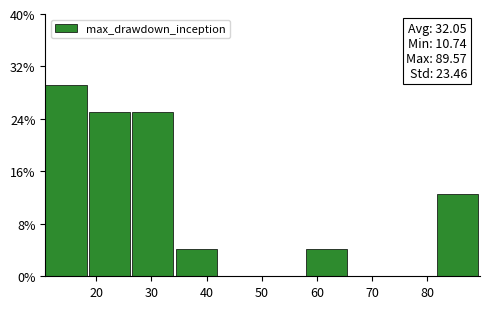

Over which range of the x-axis is the bar tallest?

11 to 19